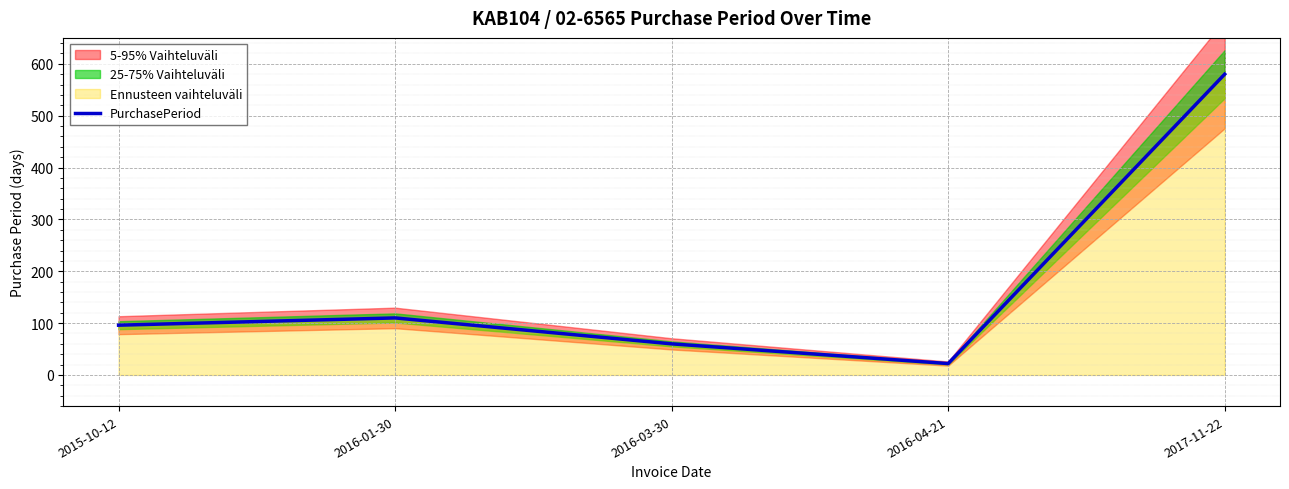

List the labels in order of value, smallest first.

2016-04-21, 2016-03-30, 2015-10-12, 2016-01-30, 2017-11-22